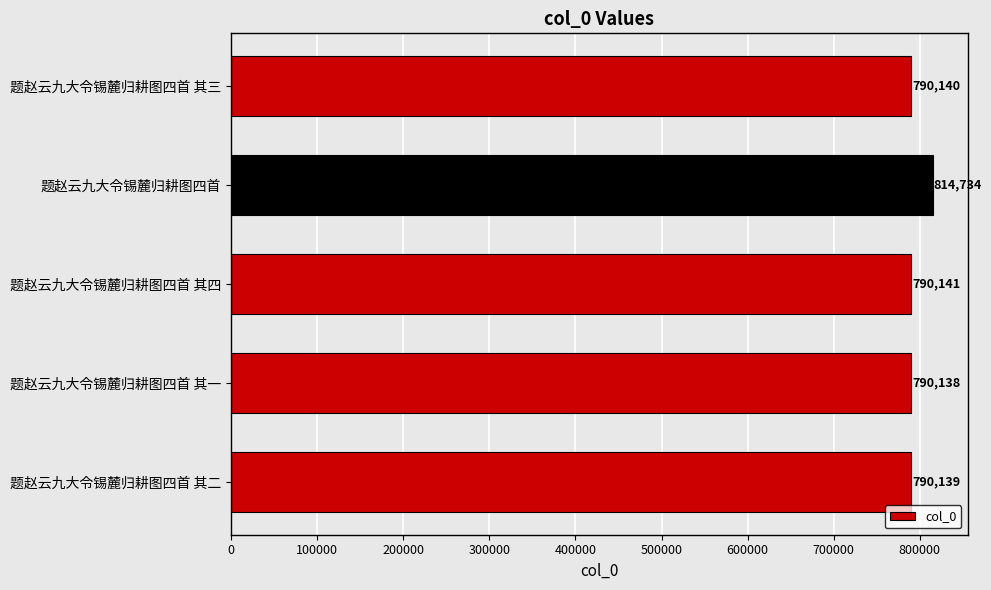

What is the difference between the maximum and minimum values?

24596